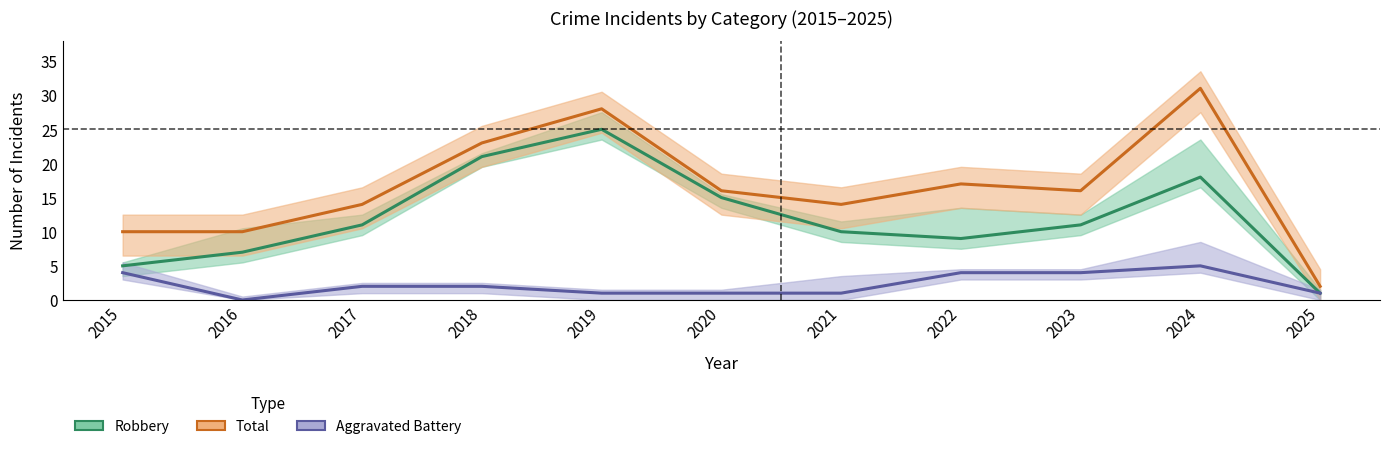

True or false: Aggravated Battery has more than 1 interior local peaks.

False